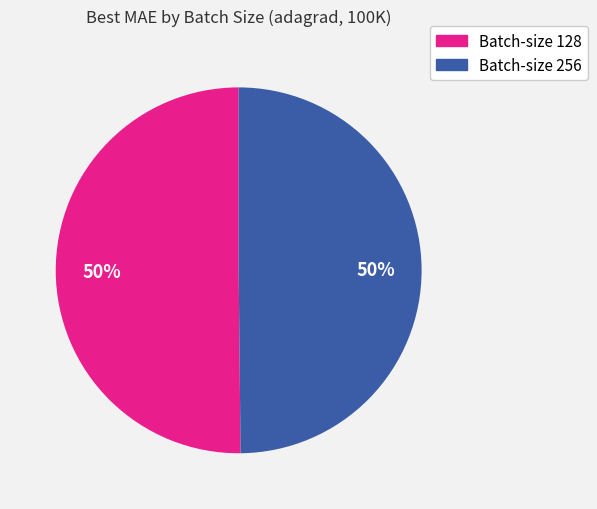

Which category accounts for the majority?

batch_128